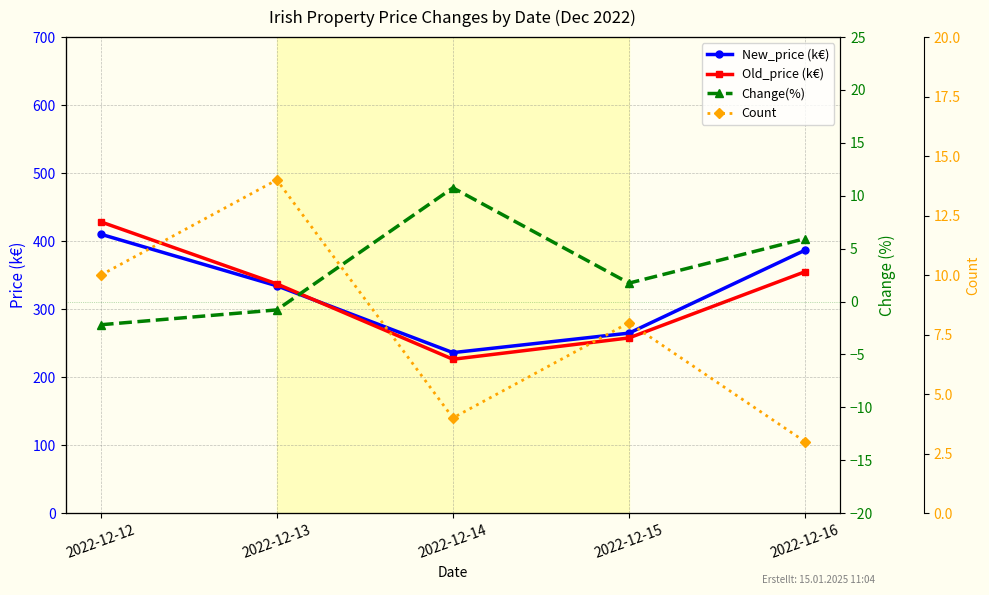

What is the average value of the New_price (k€) series?

326.4